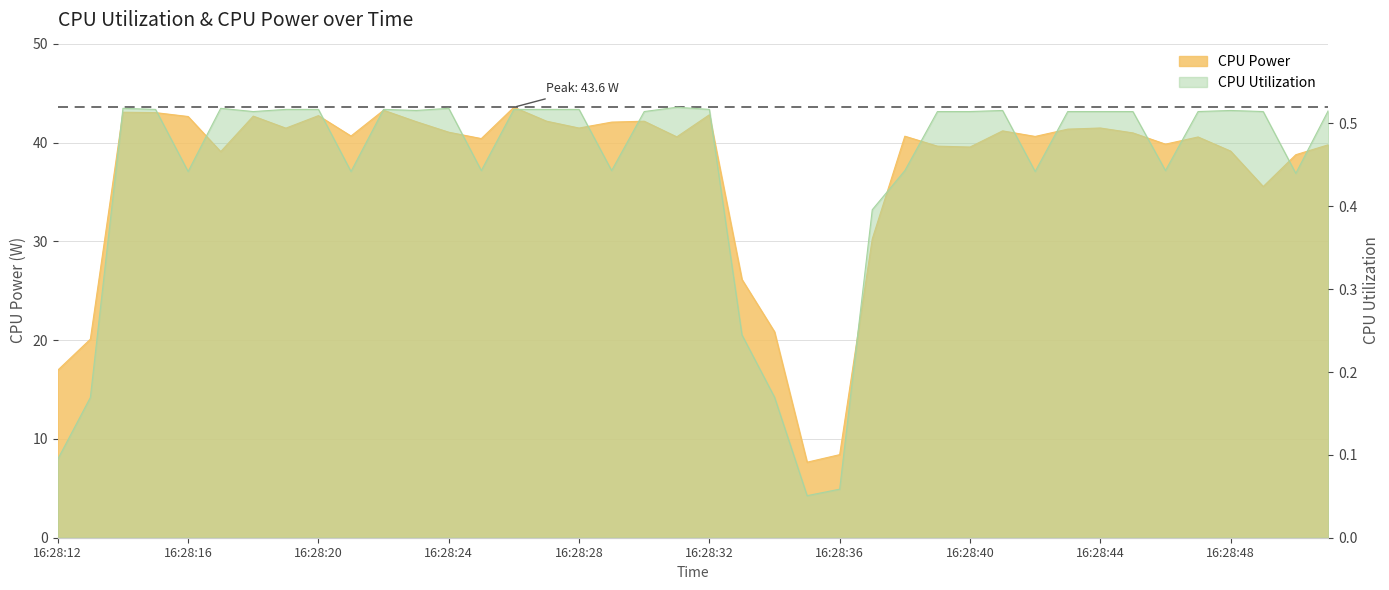

Is the value of CPU Utilization at 16:28:48 greater than the value of CPU Power at 16:28:34?

No